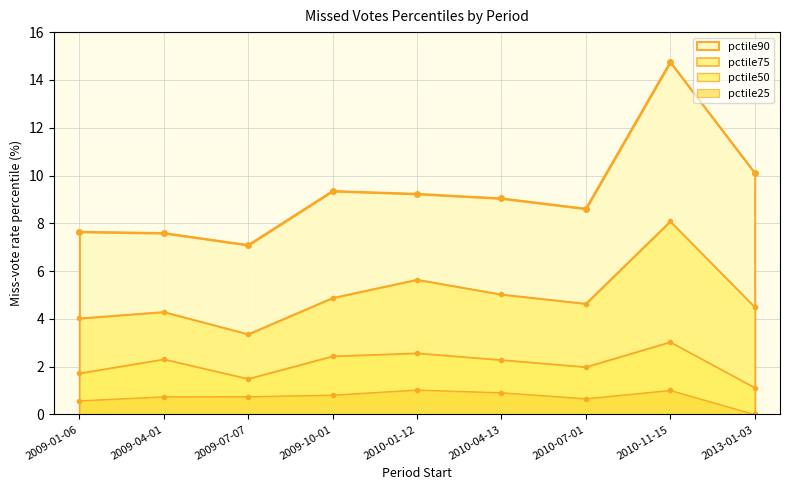

Does the chart have visible grid lines?

Yes